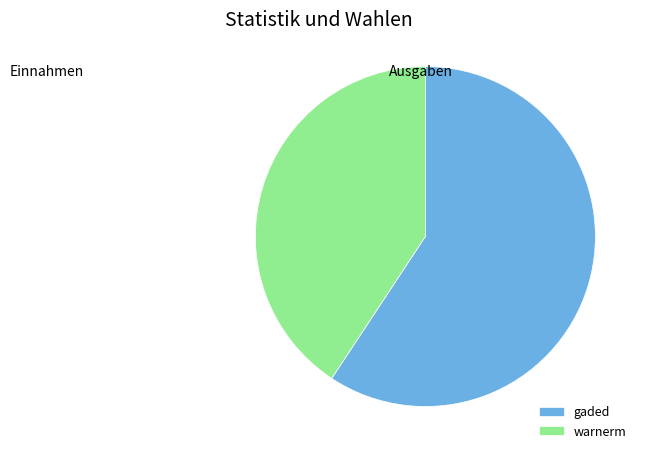

How many slices are in this pie chart?

2